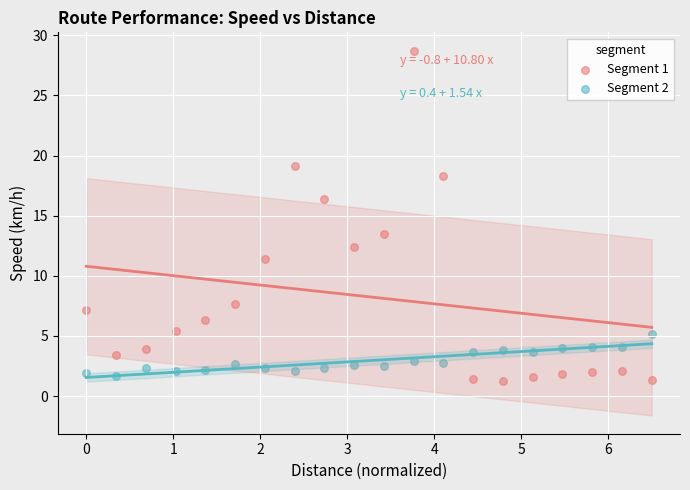

Which series contains the highest Y value?

Segment 1